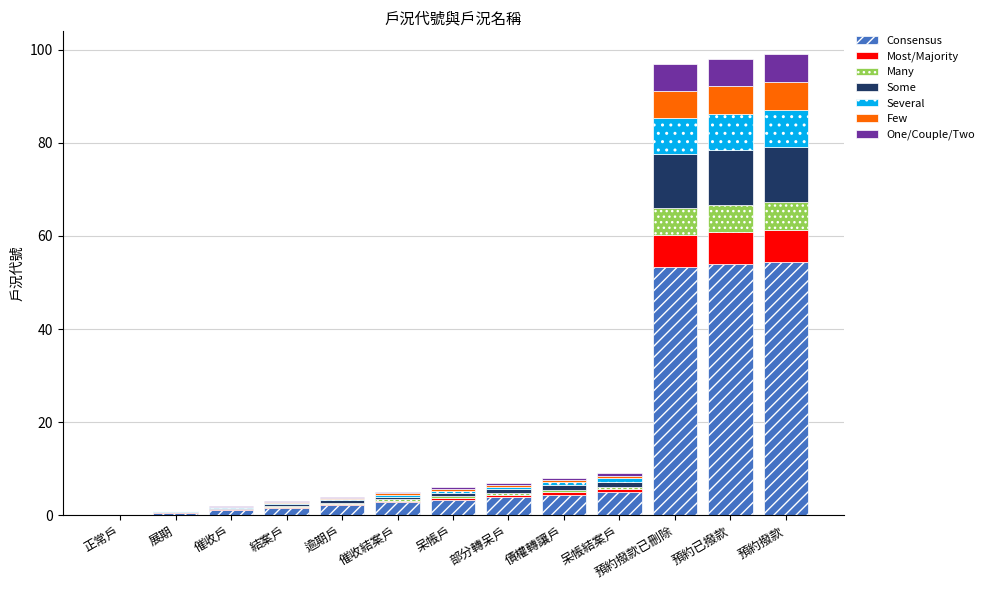

How many series are shown in this chart?

7